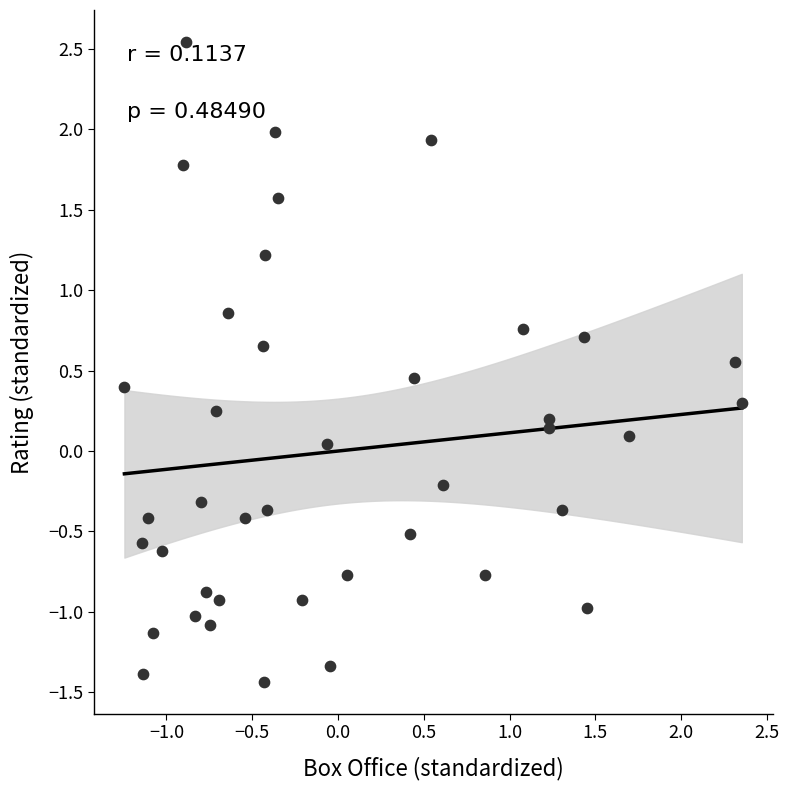

What is the range of Y values (max minus min)?

4.0